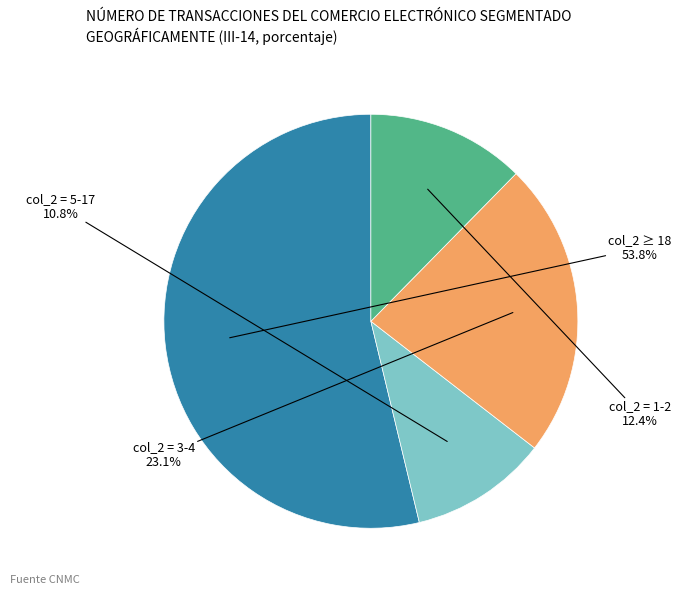

Is there a majority slice in this chart?

Yes